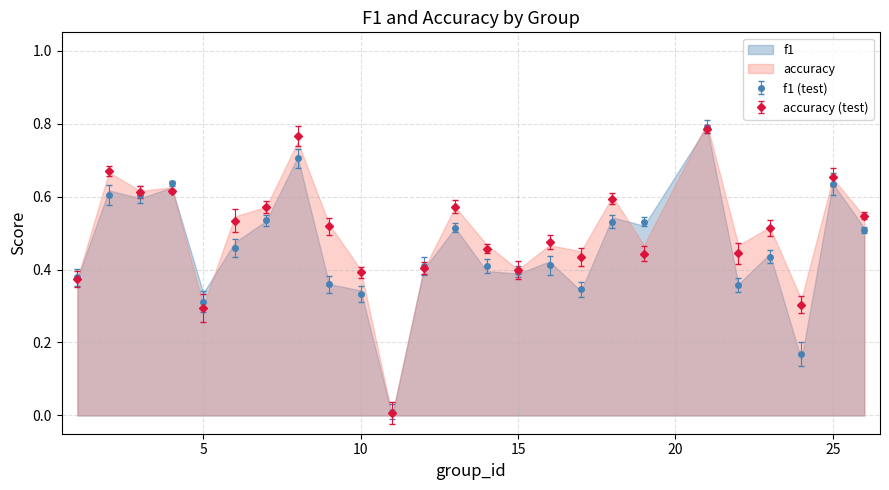

What is the value of the accuracy point at the 1st from the left?

0.4